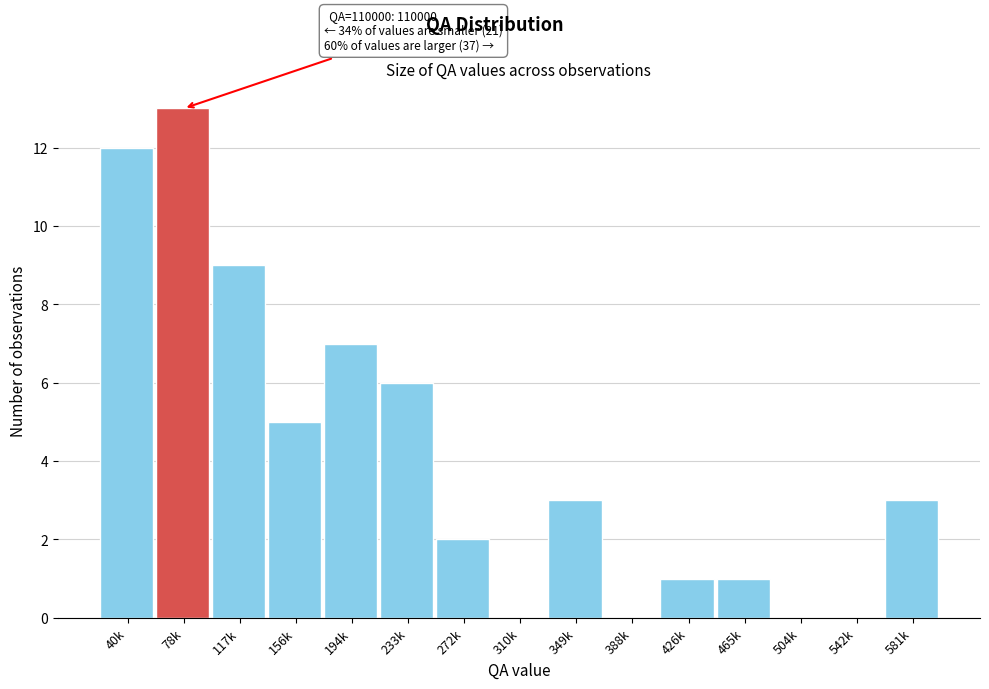

Reading right to left, what are all the values shown in this chart?

581k=3	542k=0	504k=0	465k=1	426k=1	388k=0	349k=3	310k=0	272k=2	233k=6	194k=7	156k=5	117k=9	78k=13	40k=12